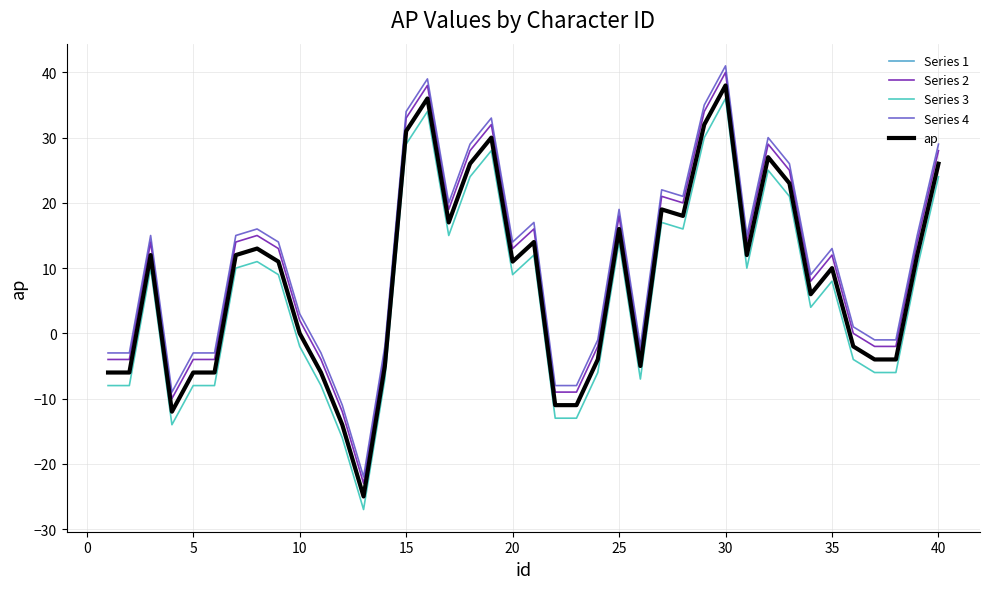

Which series has the widest spread of values?

Series 1